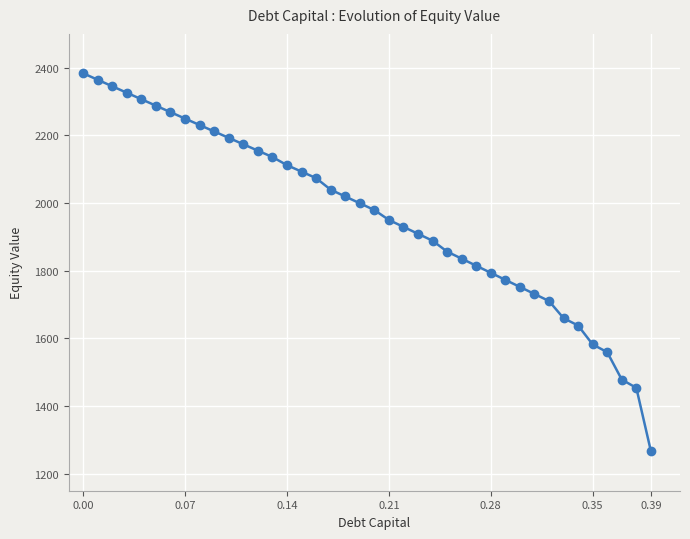

What is the smallest value displayed?

1267.0